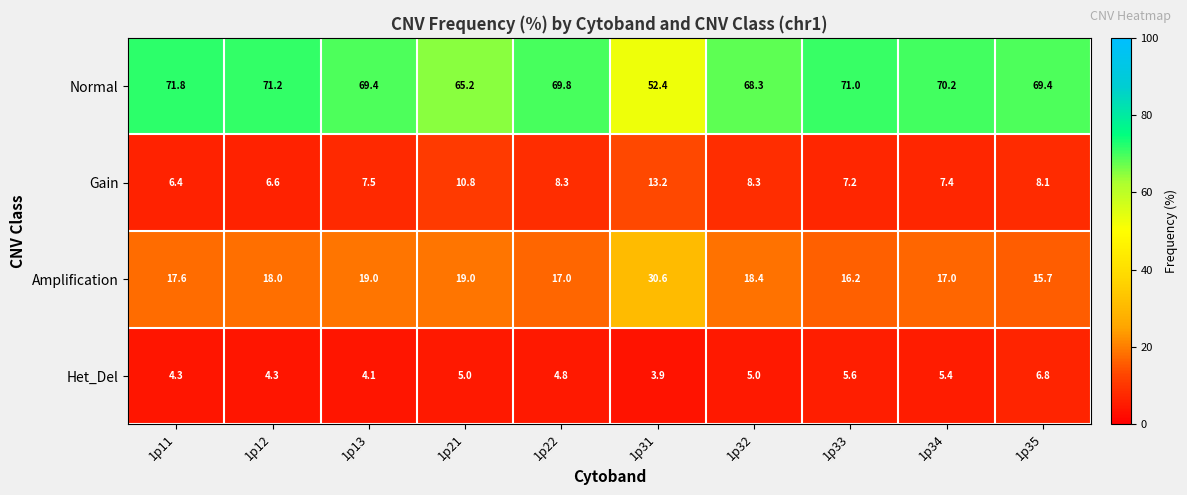

What value does the Normal series have at 1p35?

69.4